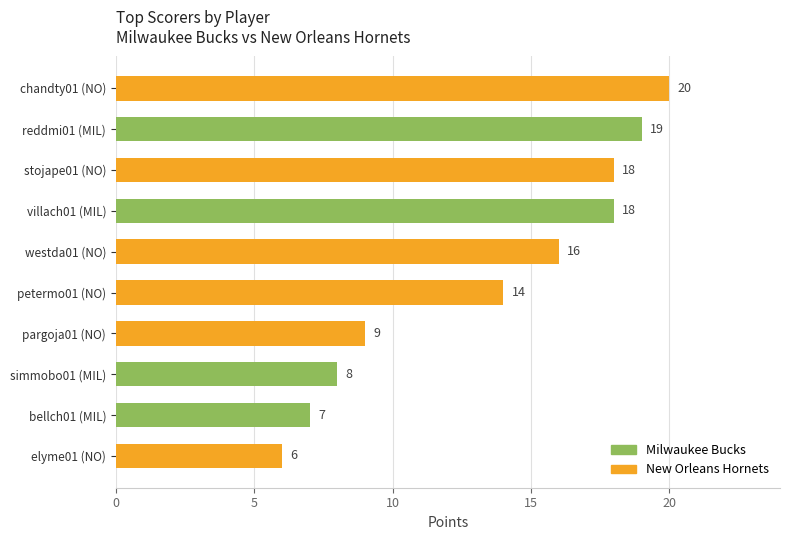

Reading bottom to top, extract all data points from this chart.

elyme01 (NO)=6	bellch01 (MIL)=7	simmobo01 (MIL)=8	pargoja01 (NO)=9	petermo01 (NO)=14	westda01 (NO)=16	villach01 (MIL)=18	stojape01 (NO)=18	reddmi01 (MIL)=19	chandty01 (NO)=20